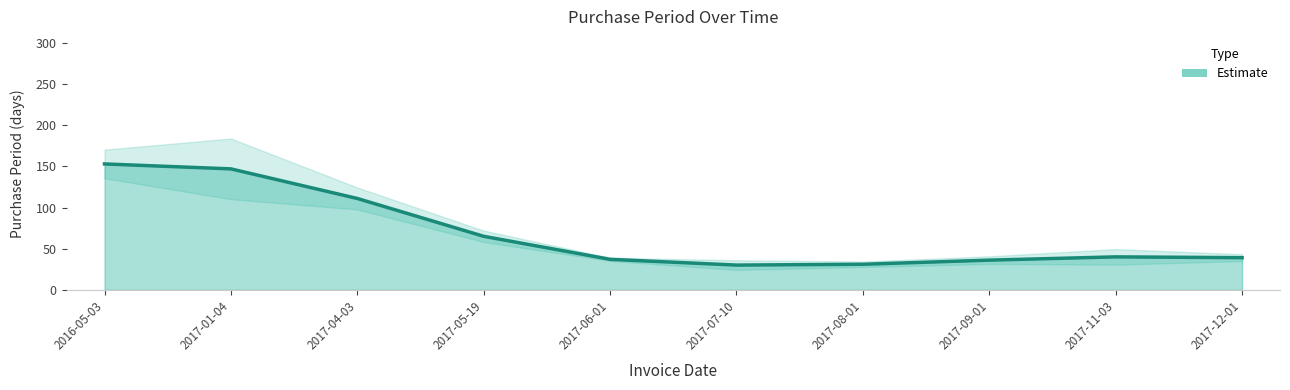

How many series are shown in this chart?

1